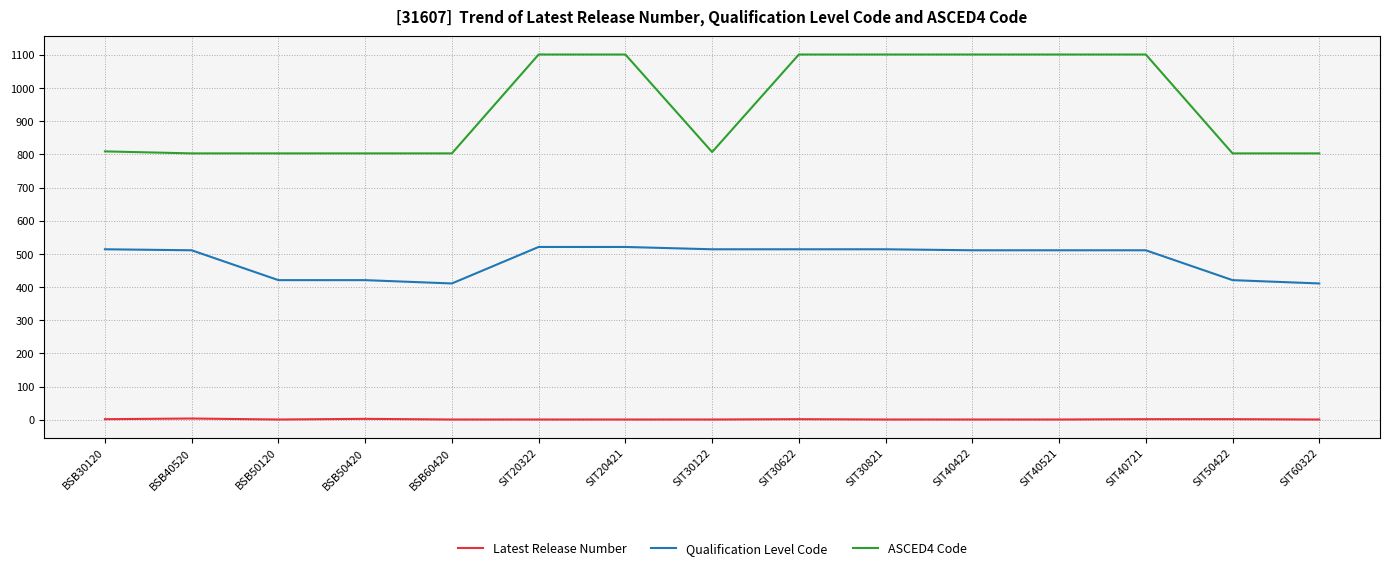

True or false: Qualification Level Code and ASCED4 Code cross at least once.

False